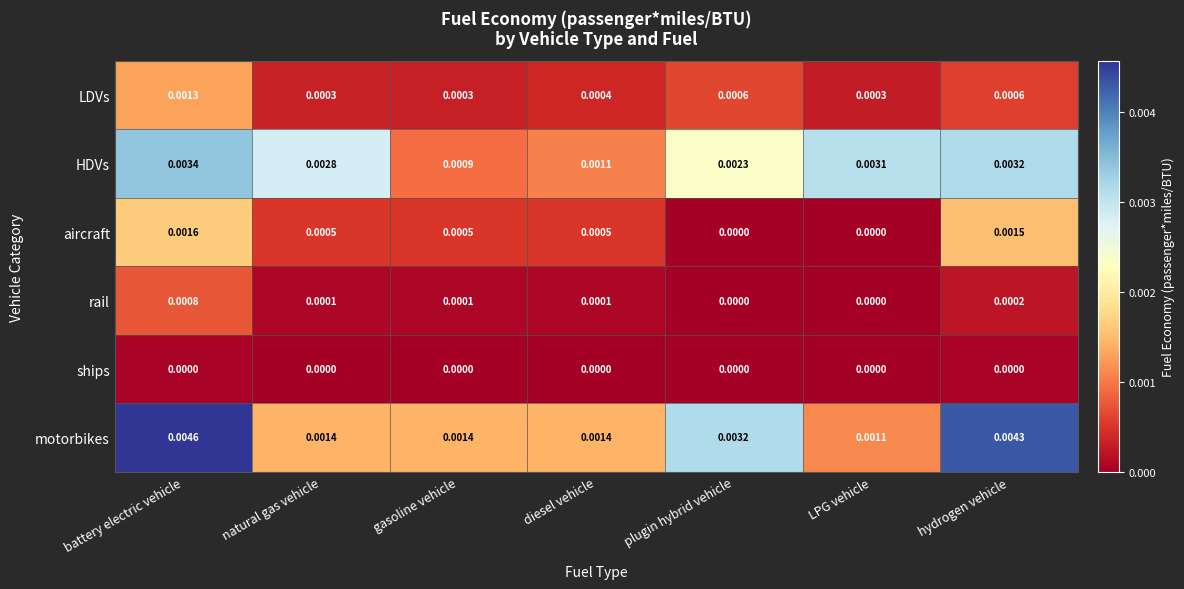

Which category has the highest value across all series?

battery electric vehicle